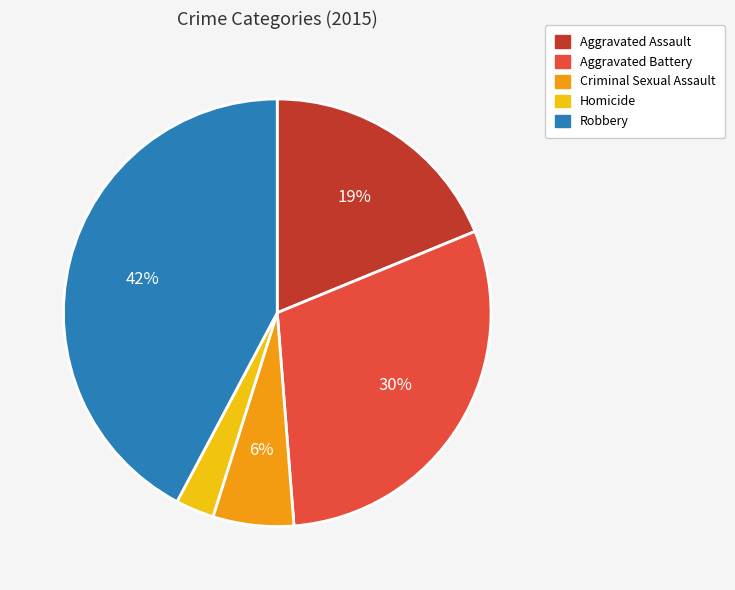

Which slice is the largest?

Robbery